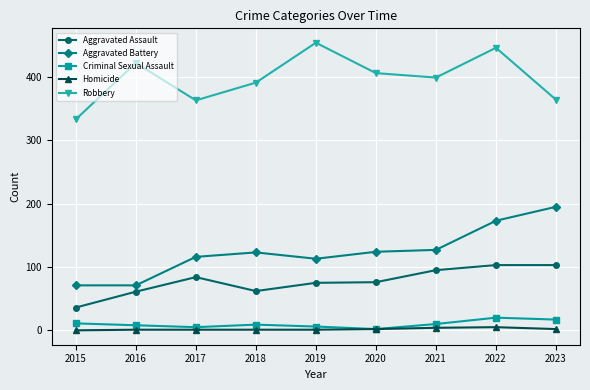

How many values in the Criminal Sexual Assault series are below 9?

4